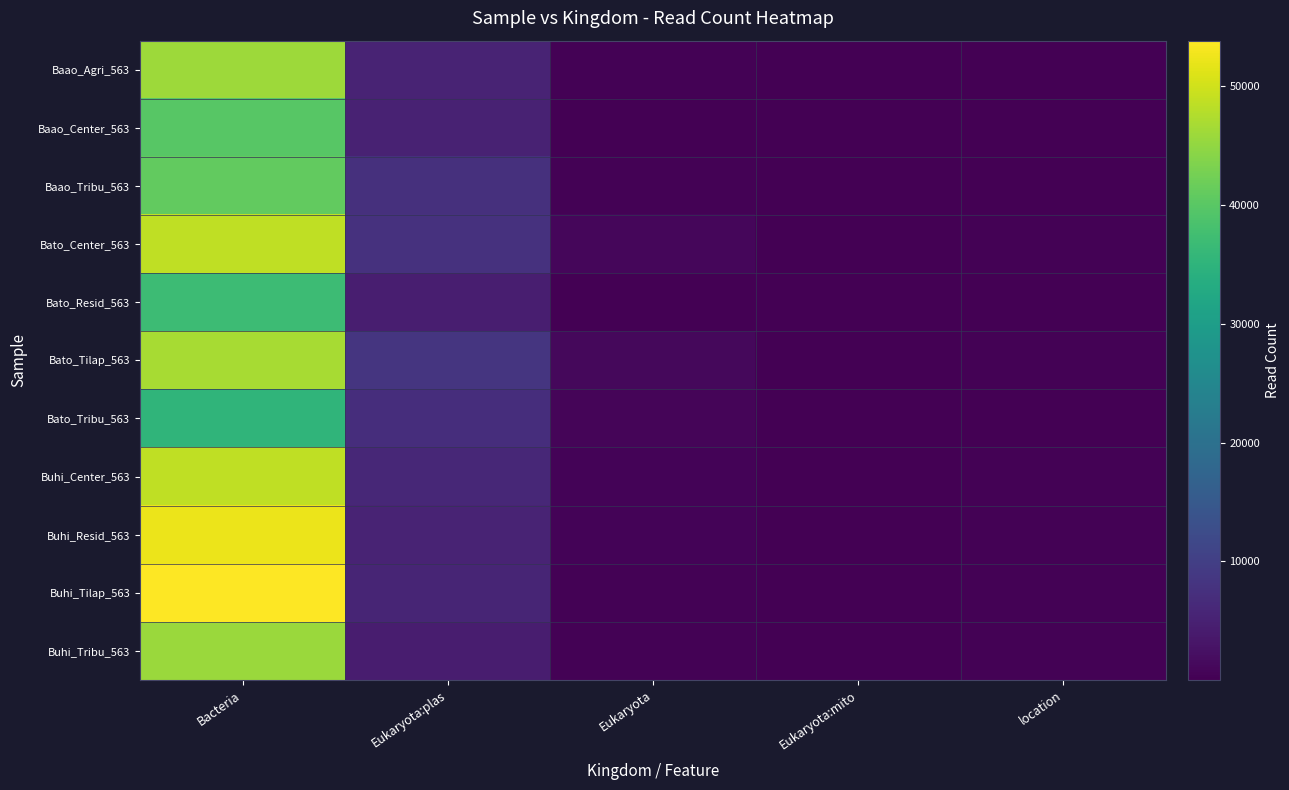

Reading right to left, list all the values displayed in this chart.

Baao_Agri_563: location=38	Eukaryota:mito=14	Eukaryota=277	Eukaryota:plas=5395	Bacteria=45962
Baao_Center_563: location=34	Eukaryota:mito=58	Eukaryota=110	Eukaryota:plas=5109	Bacteria=39873
Baao_Tribu_563: location=26	Eukaryota:mito=21	Eukaryota=252	Eukaryota:plas=7410	Bacteria=40807
Bato_Center_563: location=253	Eukaryota:mito=164	Eukaryota=981	Eukaryota:plas=7730	Bacteria=48592
Bato_Resid_563: location=201	Eukaryota:mito=104	Eukaryota=116	Eukaryota:plas=4484	Bacteria=37007
Bato_Tilap_563: location=305	Eukaryota:mito=211	Eukaryota=1176	Eukaryota:plas=8410	Bacteria=46892
Bato_Tribu_563: location=118	Eukaryota:mito=113	Eukaryota=794	Eukaryota:plas=6961	Bacteria=35310
Buhi_Center_563: location=298	Eukaryota:mito=80	Eukaryota=460	Eukaryota:plas=5932	Bacteria=48763
Buhi_Resid_563: location=256	Eukaryota:mito=89	Eukaryota=557	Eukaryota:plas=5383	Bacteria=52307
Buhi_Tilap_563: location=275	Eukaryota:mito=130	Eukaryota=313	Eukaryota:plas=5649	Bacteria=53839
Buhi_Tribu_563: location=234	Eukaryota:mito=90	Eukaryota=418	Eukaryota:plas=4379	Bacteria=45798